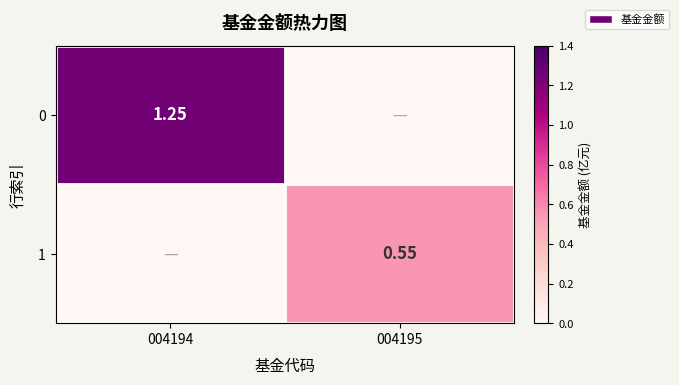

True or false: 0 has a value of 1.2 at 004194.

True